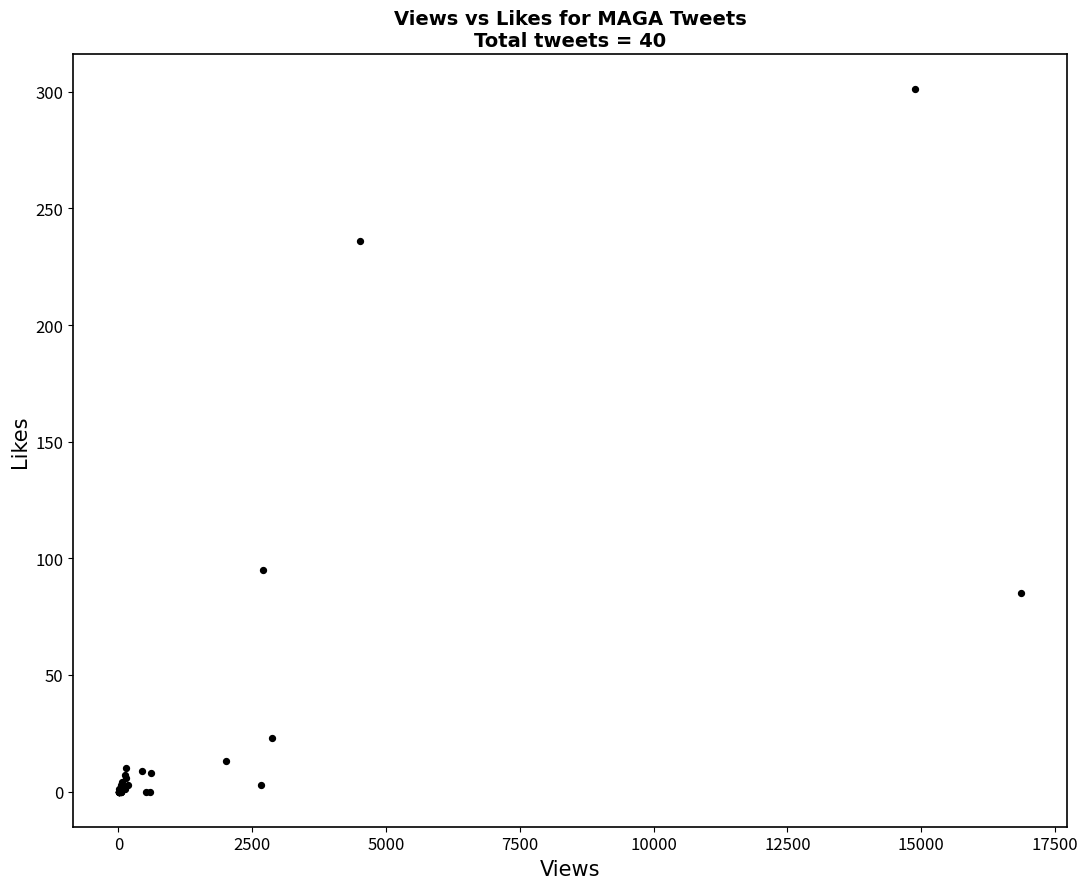

What Y value in the scatter plot is closest to 150?

95